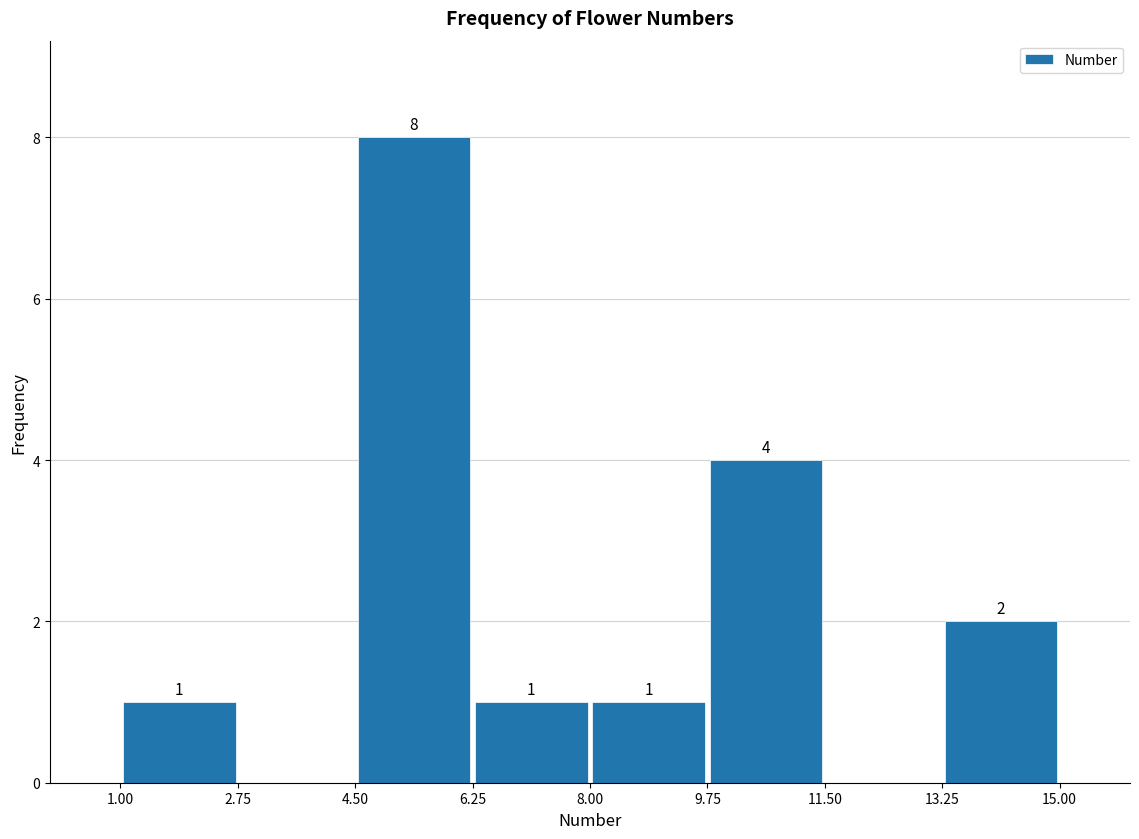

Which range on the x-axis has the tallest bar?

4.50 to 6.25